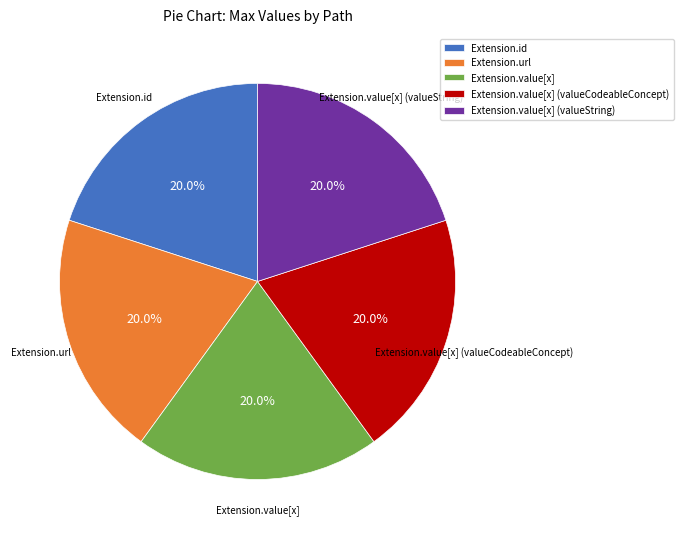

To the nearest percent, what portion does Extension.url represent?

20%